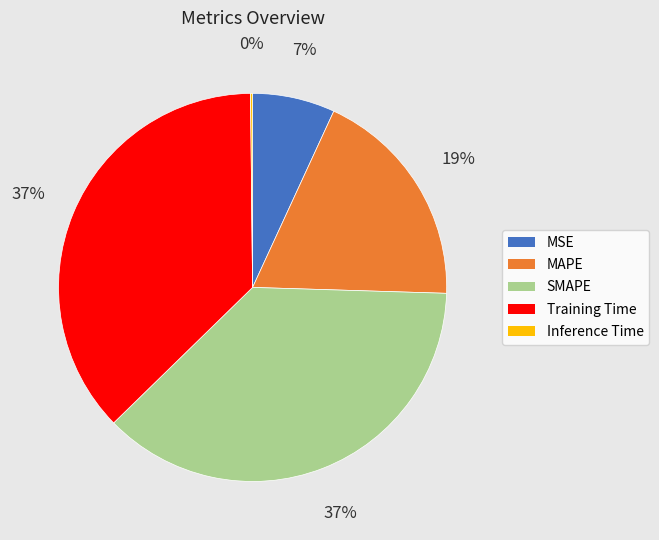

Is the sum of MSE and SMAPE greater than half?

No